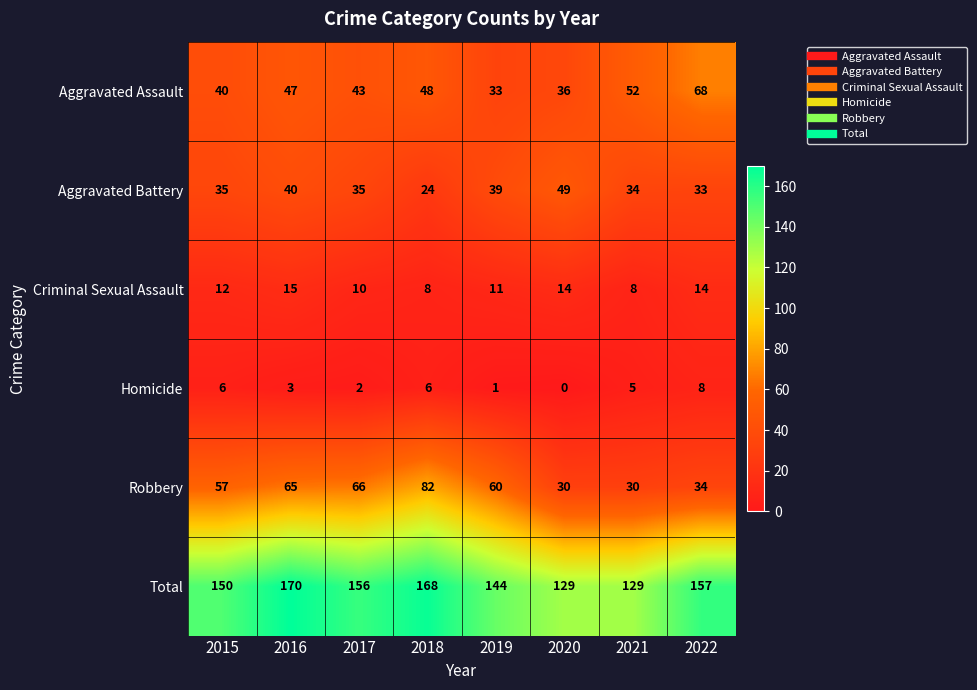

At which category is the sum across all series the highest?

2016